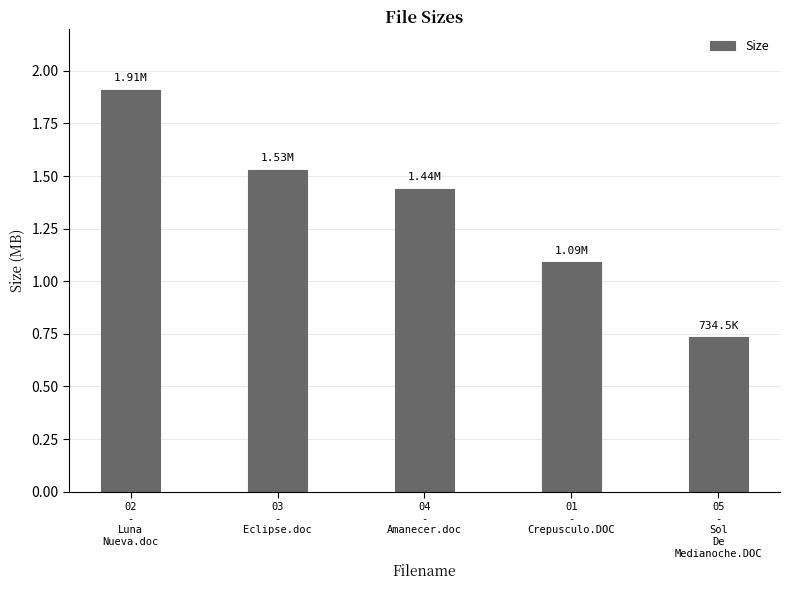

What position from the left is 02
-
Luna
Nueva.doc?

1